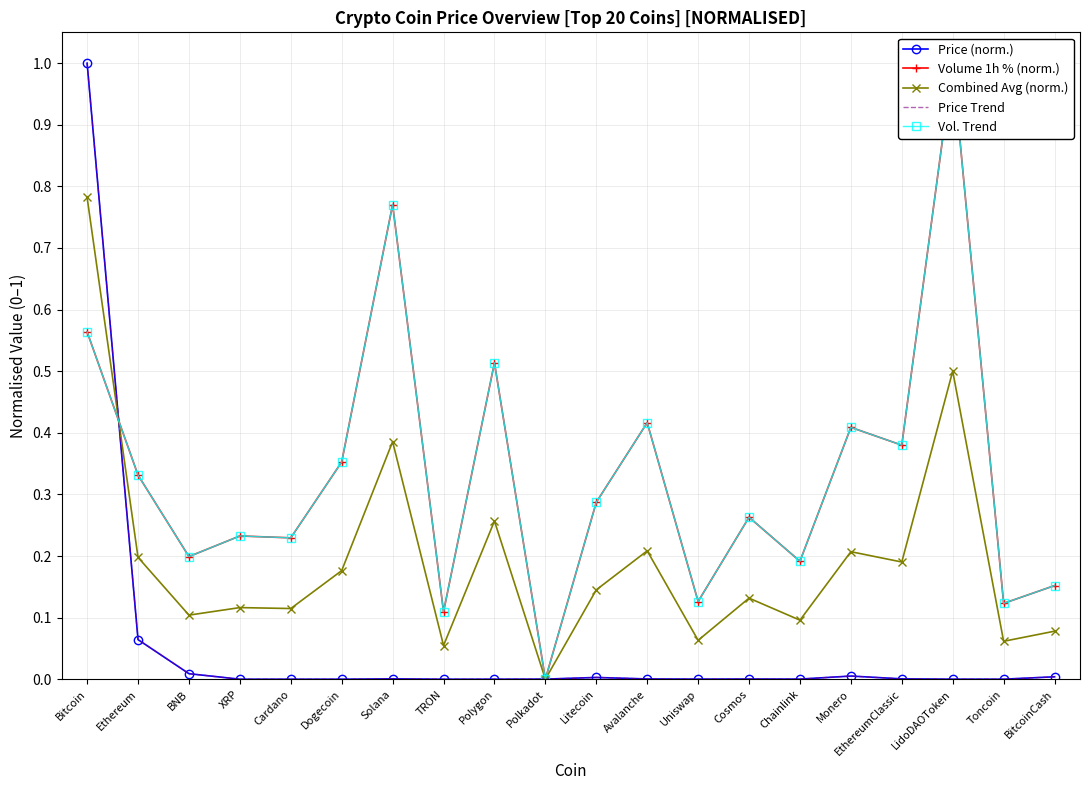

At which label is Vol. Trend closest to 0?

Polkadot